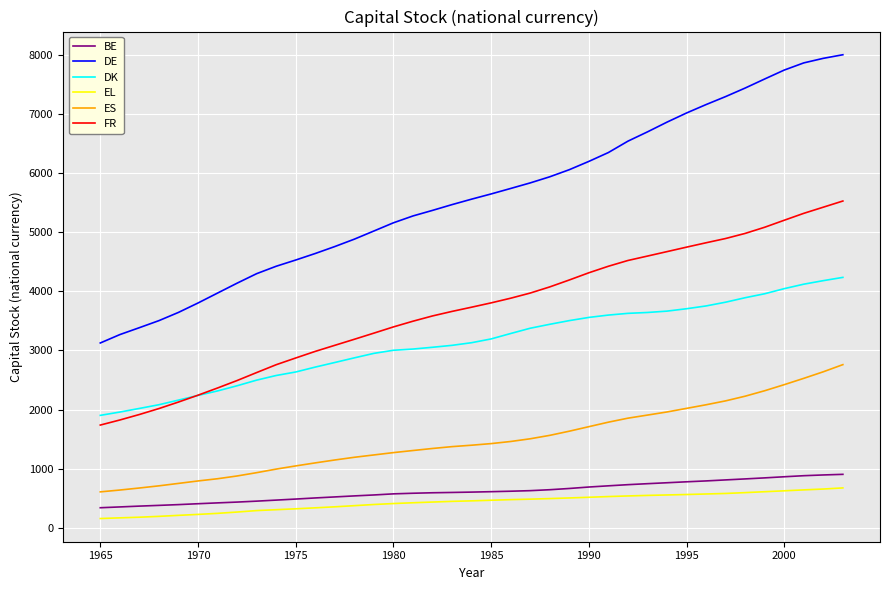

What is the lowest value of the BE series?

339.0